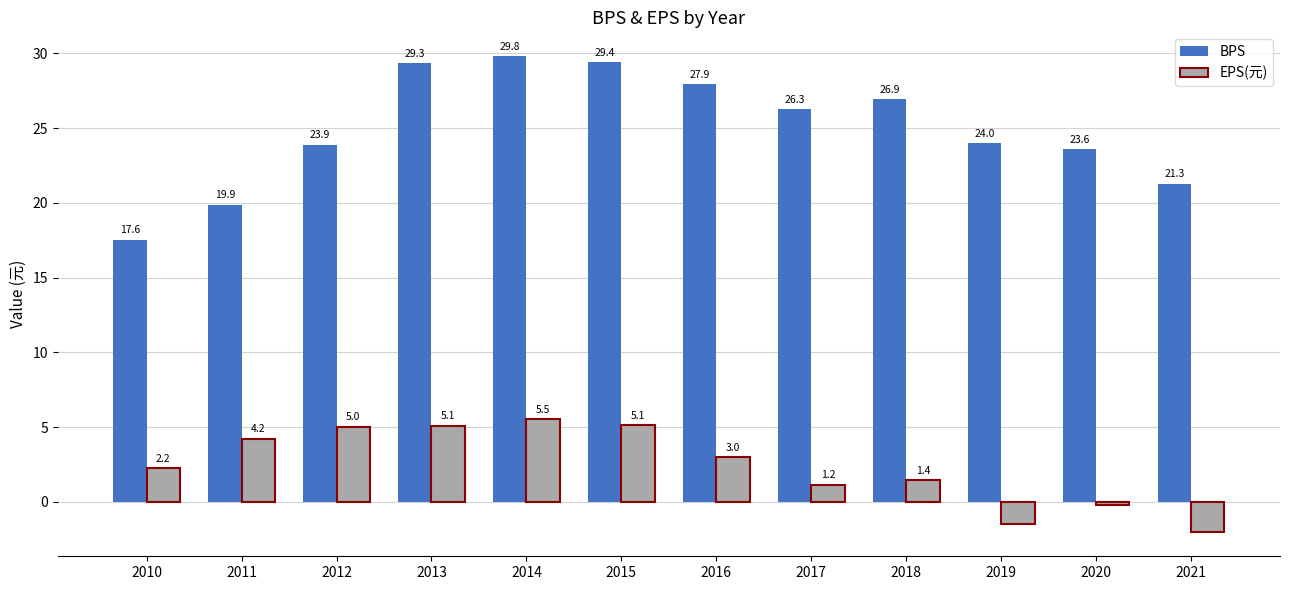

What is the average value of the EPS(元) series?

2.4